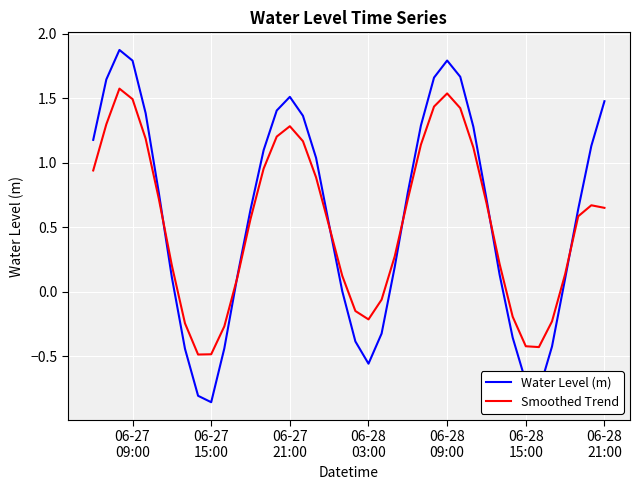

Which series has the widest spread of values?

Water Level (m)